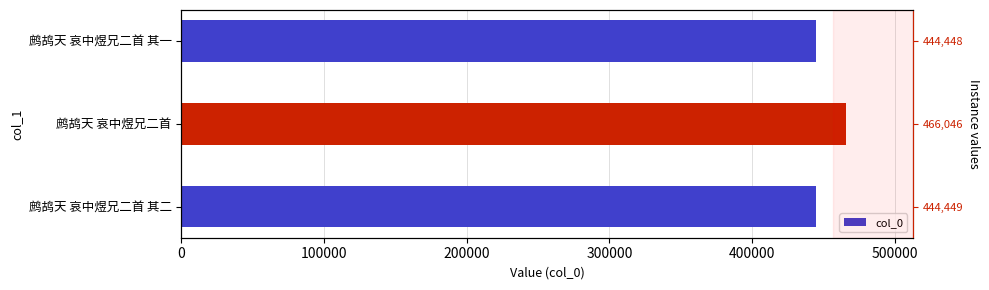

What is the sum of the values at 0 and 100000?

910495